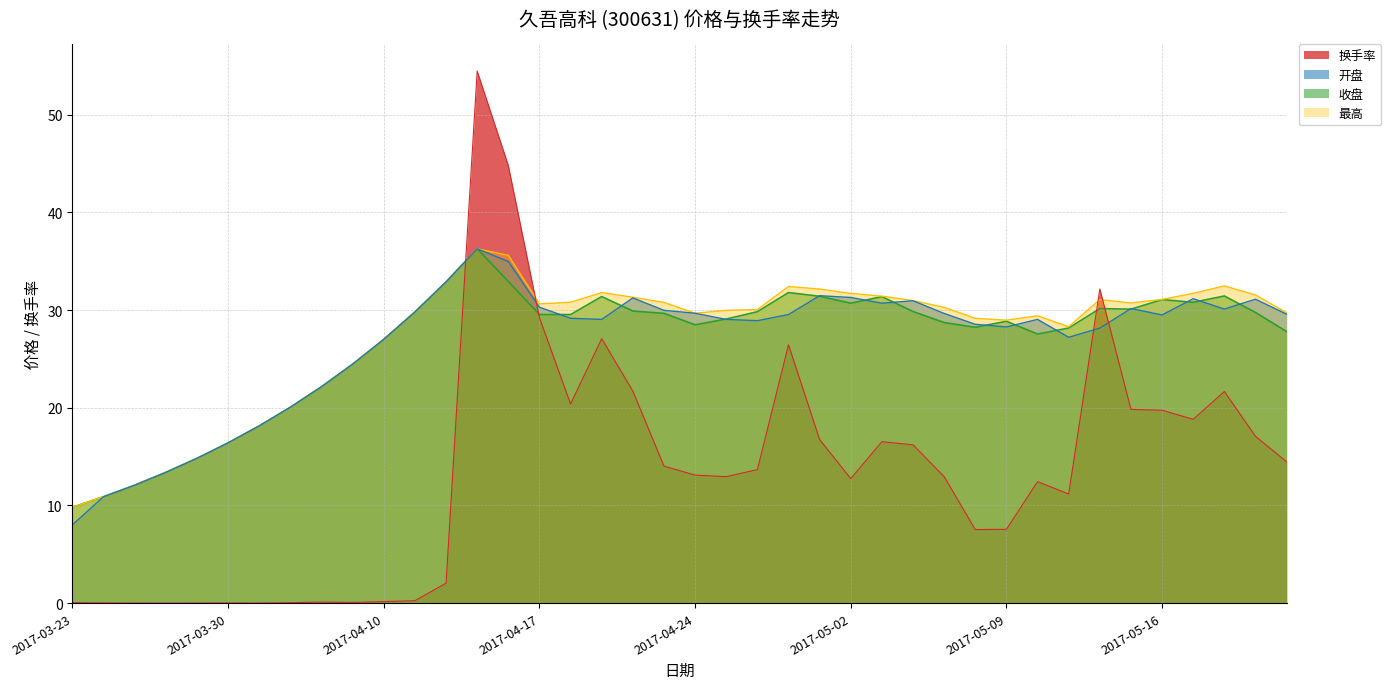

Reading right to left, transcribe all the data shown in this chart.

收盘: 27.8	29.8	31.4	30.8	31.1	30.1	30.2	28.2	27.6	28.9	28.2	28.7	29.9	31.4	30.7	31.4	31.8	29.8	29.1	28.5	29.7	29.9	31.4	29.6	29.6	32.9	36.3	32.9	29.8	27.0	24.5	22.2	20.1	18.1	16.4	14.8	13.4	12.1	10.9	9.8
开盘: 29.6	31.1	30.1	31.2	29.5	30.2	28.2	27.2	29.1	28.3	28.6	29.7	31.0	30.7	31.3	31.5	29.6	28.9	29.1	29.7	30.0	31.2	29.1	29.2	30.3	35.0	36.3	32.9	29.8	27.0	24.5	22.2	20.1	18.1	16.4	14.8	13.4	12.1	10.9	8.0
最高: 29.7	31.6	32.5	31.7	31.1	30.7	31.1	28.3	29.4	29.0	29.2	30.3	31.0	31.4	31.7	32.2	32.4	30.1	30.0	29.7	30.8	31.3	31.8	30.8	30.6	35.6	36.3	32.9	29.8	27.0	24.5	22.2	20.1	18.1	16.4	14.8	13.4	12.1	10.9	9.8
换手率: 14.5	17.1	21.7	18.8	19.8	19.8	32.2	11.2	12.4	7.6	7.5	12.9	16.2	16.5	12.8	16.8	26.4	13.7	12.9	13.1	14.0	21.7	27.1	20.4	29.2	44.8	54.5	2.0	0.2	0.2	0.1	0.1	0.1	0.0	0.0	0.0	0.0	0.0	0.0	0.1